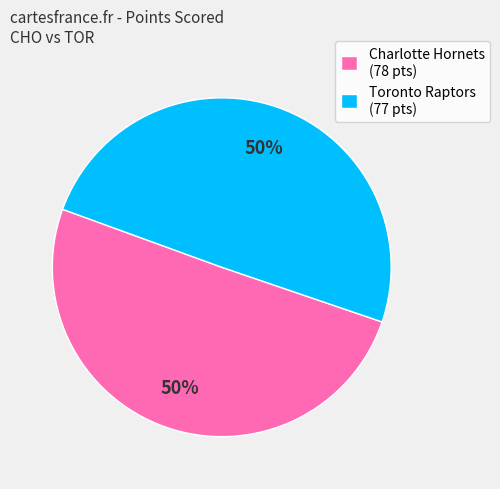

What percentage is the Charlotte Hornets (78 pts) slice, to the nearest percent?

50%